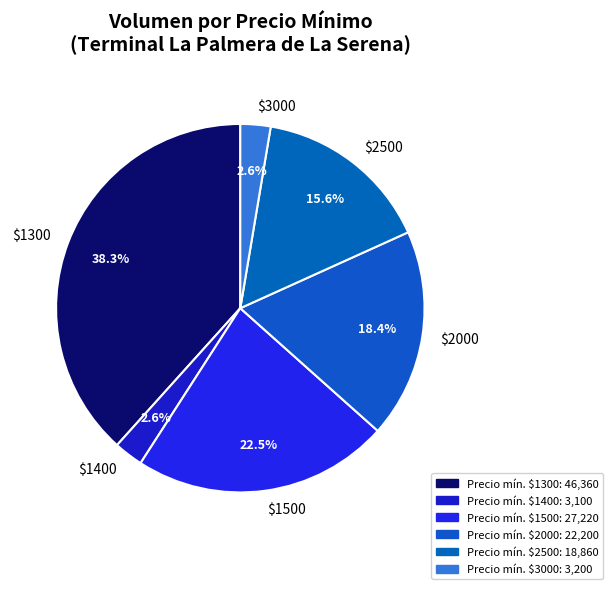

What percentage is NOT represented by $1400?

97.4%